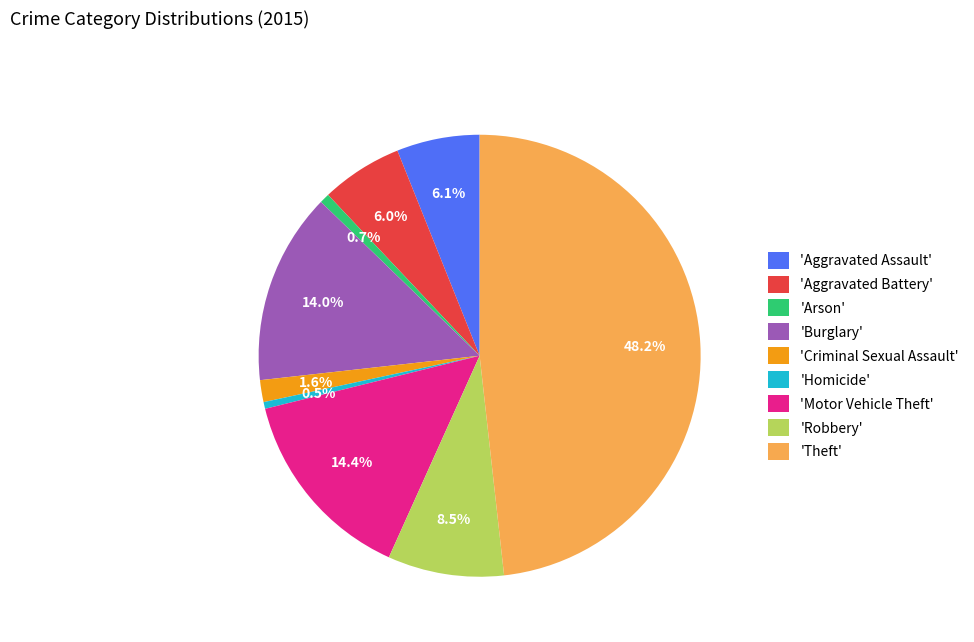

Which slice is the largest?

'Theft'